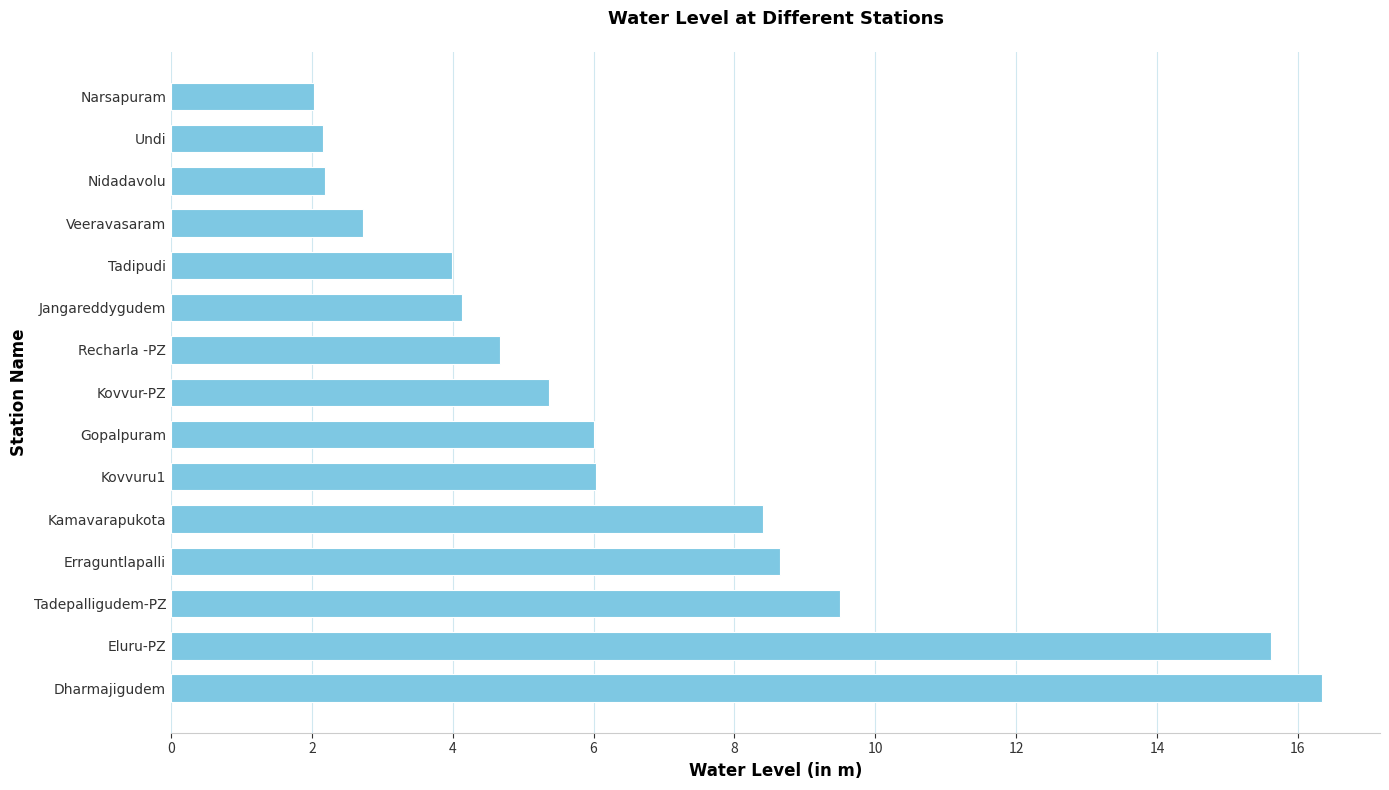

Approximately how many times larger is the value at Narsapuram compared to Kovvuru1?

0.3